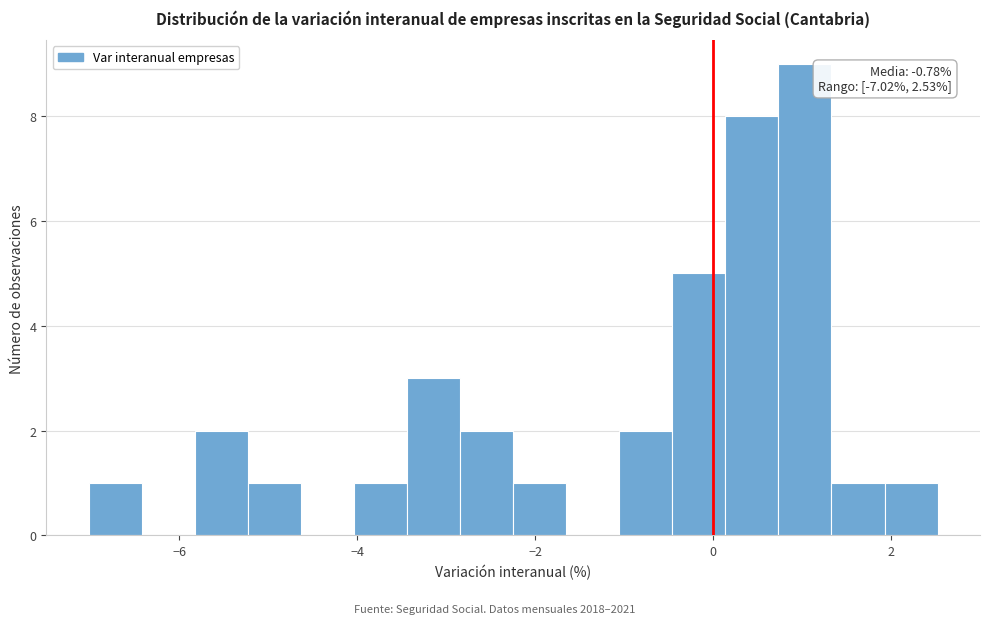

Around what value on the x-axis is the tallest bar? Give the approximate position of its centre, as read against the axis.

1.0